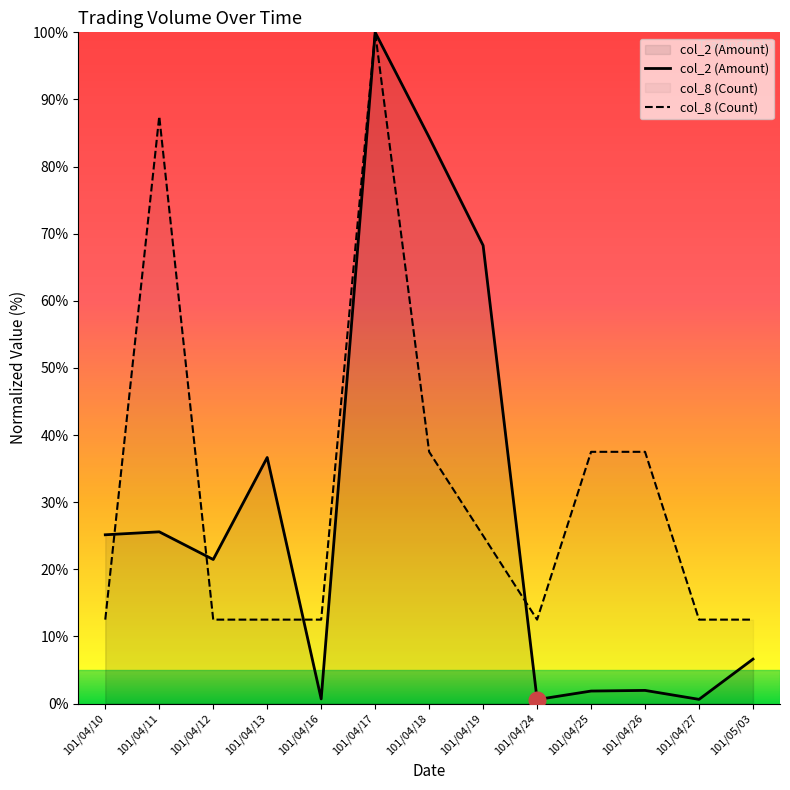

What is the value of the col_2 (Amount) point at the 5th from the left?

0.7